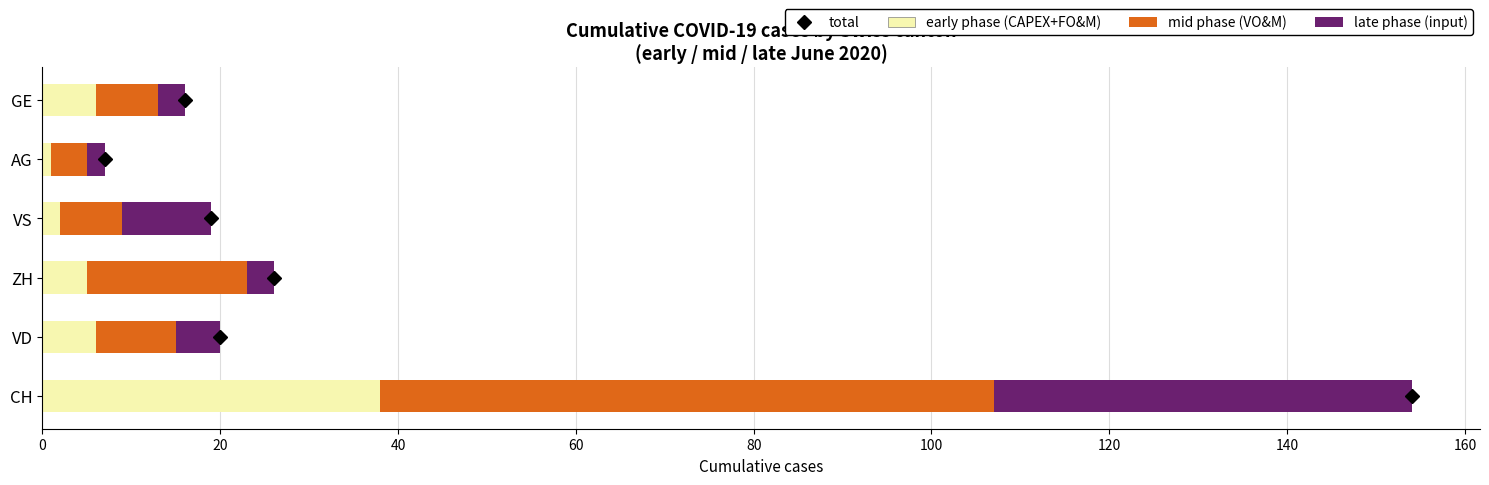

At which category is the sum across all series the highest?

CH